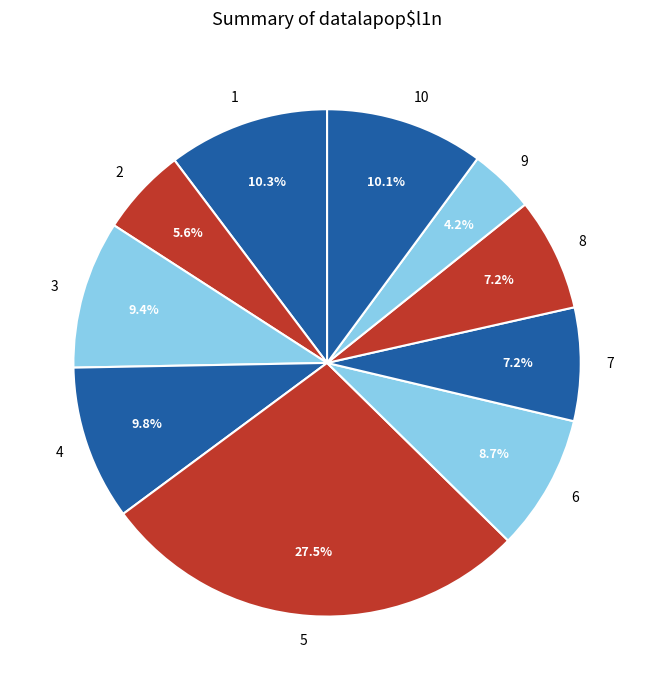

How many segments does this pie chart have?

10